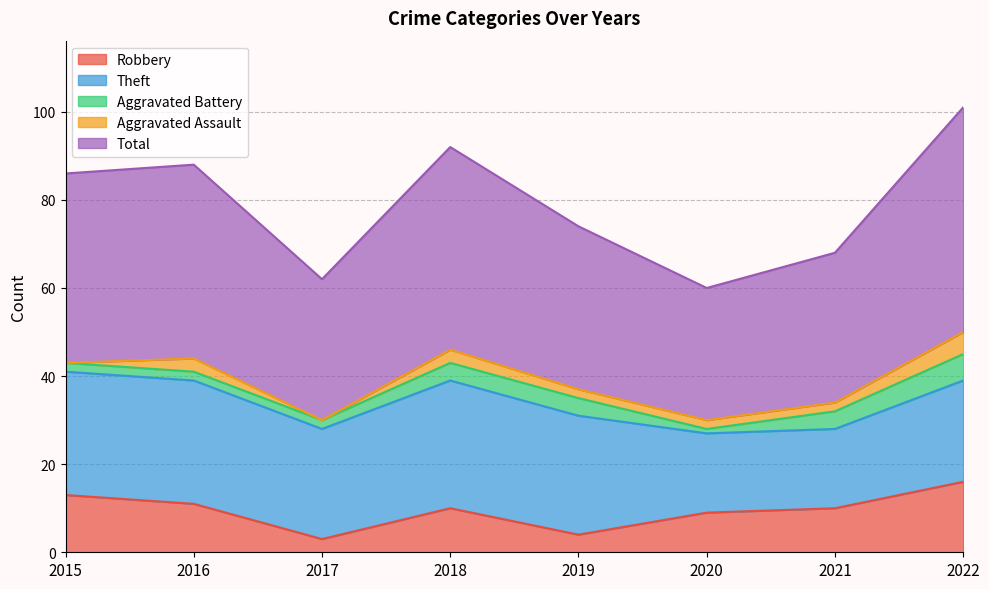

Reading left to right, transcribe all the data shown in this chart.

Robbery: 13	11	3	10	4	9	10	16
Theft: 28	28	25	29	27	18	18	23
Aggravated Battery: 2	2	2	4	4	1	4	6
Aggravated Assault: 0	3	0	3	2	2	2	5
Total: 43	44	32	46	37	30	34	51